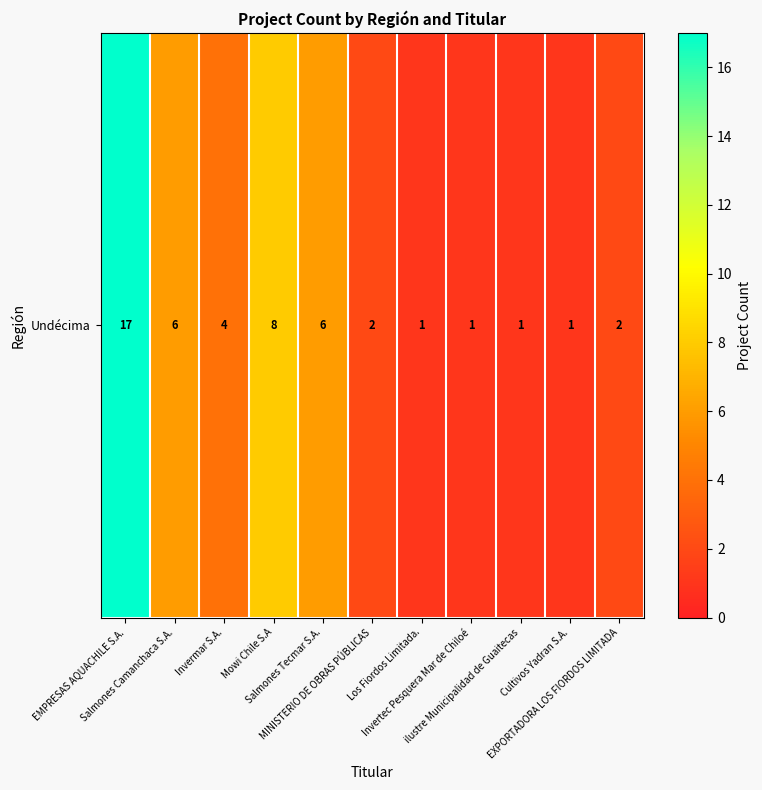

Reading right to left, extract all data points from this chart.

EXPORTADORA LOS FIORDOS LIMITADA=2	Cultivos Yadran S.A.=1	ilustre Municipalidad de Guaitecas=1	Invertec Pesquera Mar de Chiloé=1	Los Fiordos Limitada.=1	MINISTERIO DE OBRAS PÚBLICAS=2	Salmones Tecmar S.A.=6	Mowi Chile S.A=8	Invermar S.A.=4	Salmones Camanchaca S.A.=6	EMPRESAS AQUACHILE S.A.=17